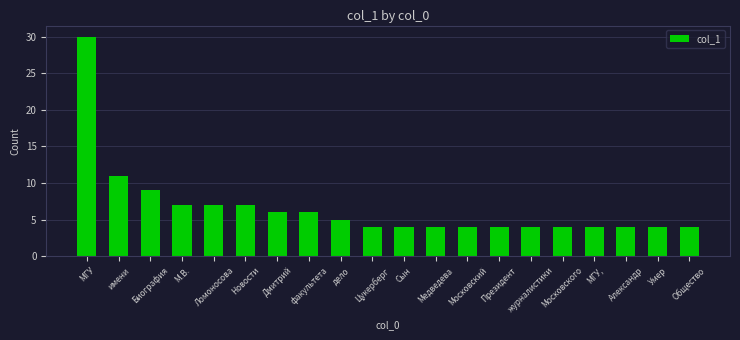

What is the value of the 19th bar from the left?

4